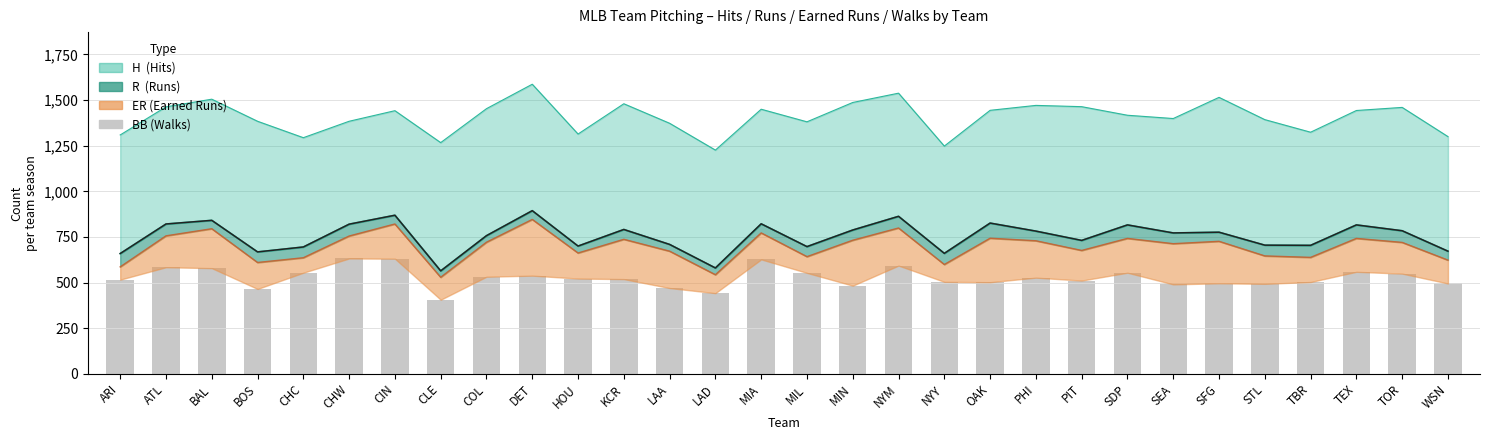

What is the value of the 24th bar from the left?

490